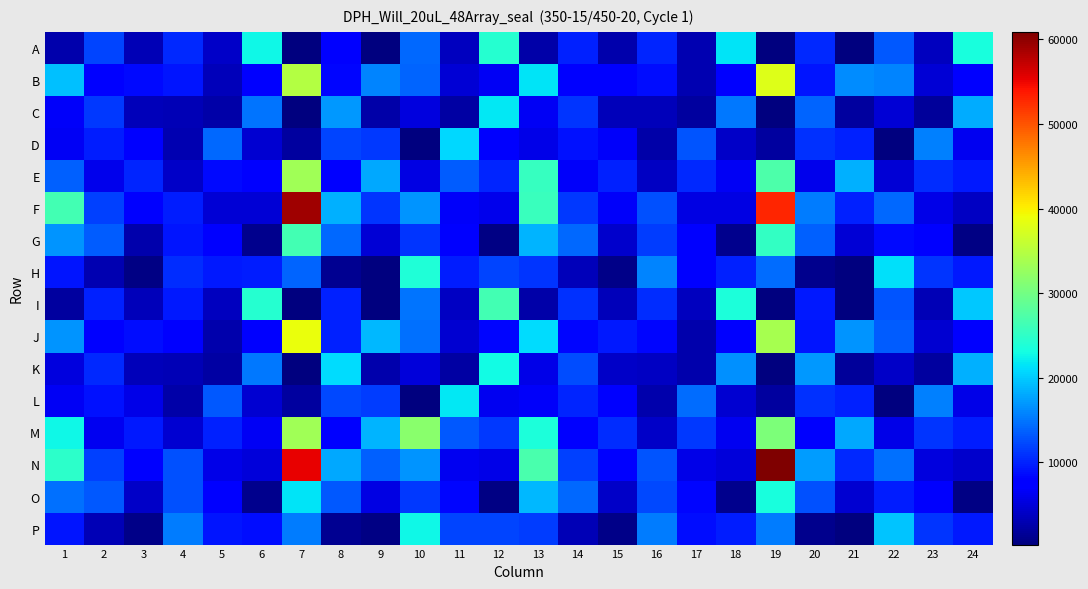

At how many categories does at least one series exceed 8486?

24